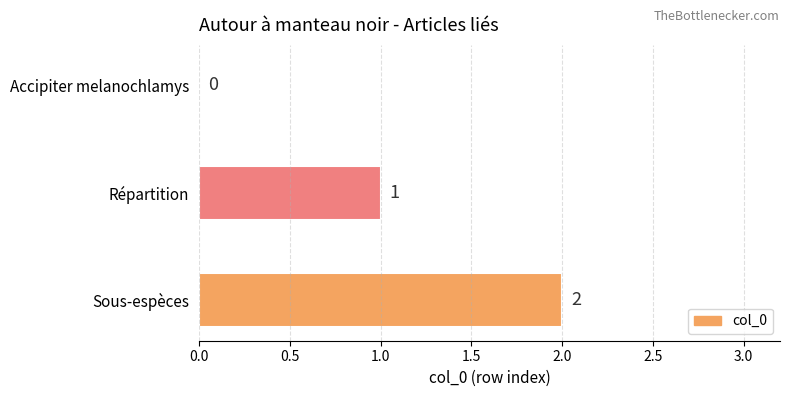

What is the sum of all values?

3